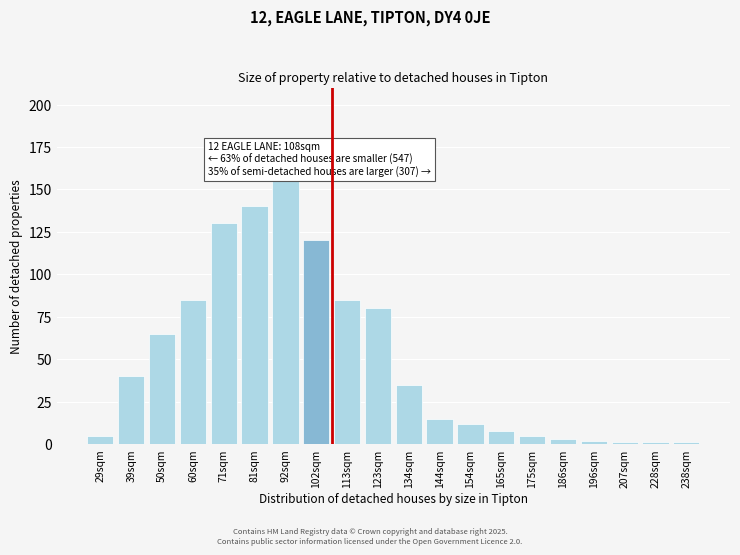

Reading left to right, extract all data points from this chart.

29sqm=5	39sqm=40	50sqm=65	60sqm=85	71sqm=130	81sqm=140	92sqm=155	102sqm=120	113sqm=85	123sqm=80	134sqm=35	144sqm=15	154sqm=12	165sqm=8	175sqm=5	186sqm=3	196sqm=2	207sqm=1	228sqm=1	238sqm=1